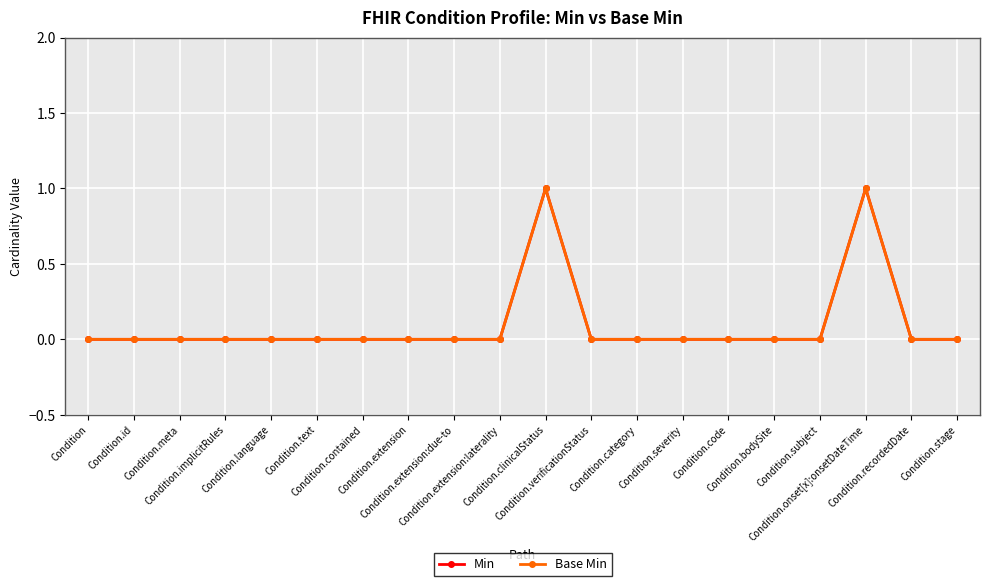

The value of Base Min at Condition.id is 0. True or false?

True